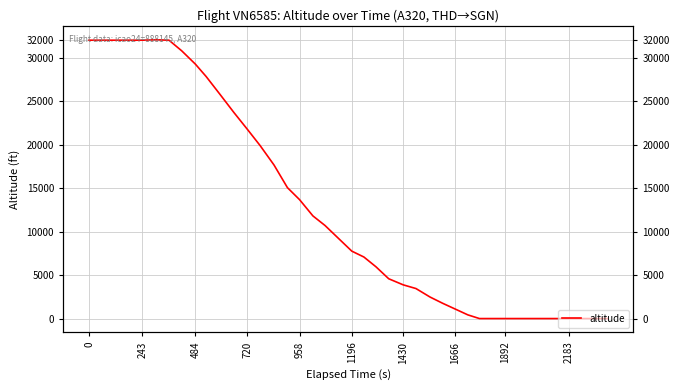

What is the value of the 26th point from the left?

3450